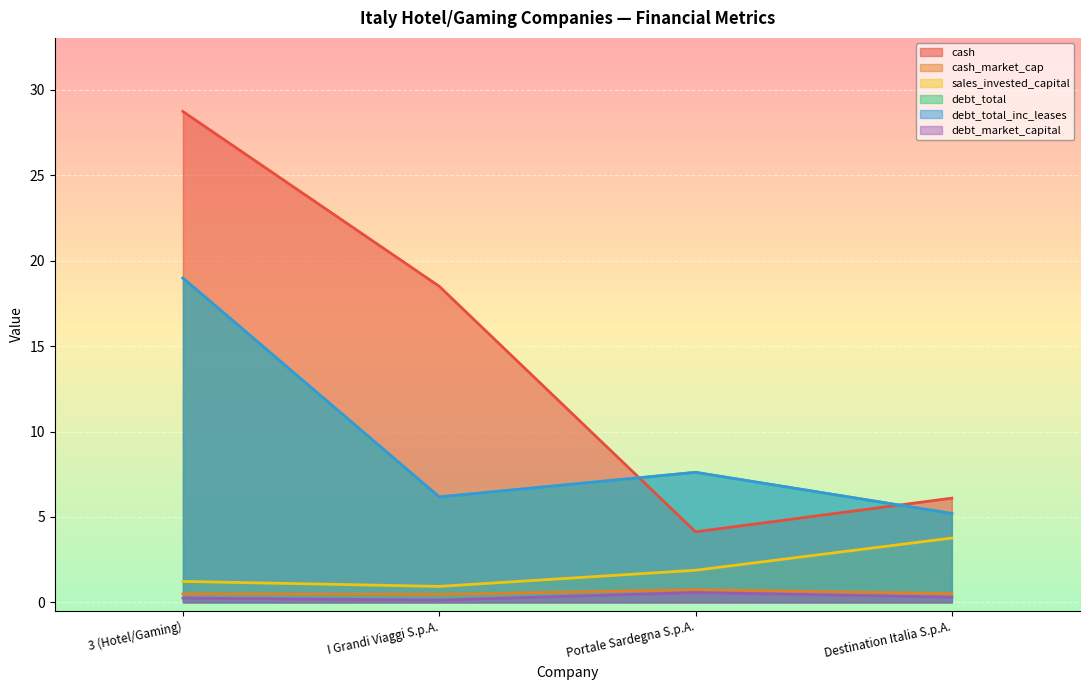

At which label does sales_invested_capital first exceed 1?

3 (Hotel/Gaming)